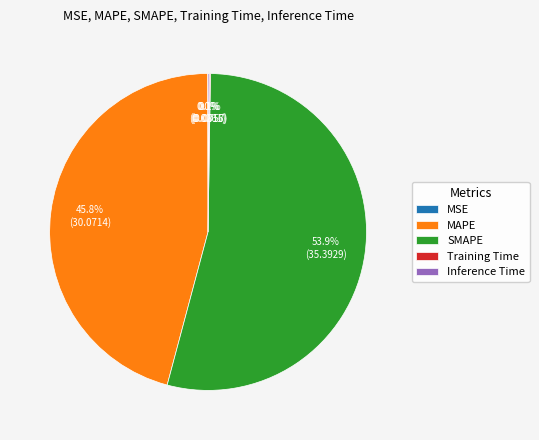

What is the majority slice?

SMAPE